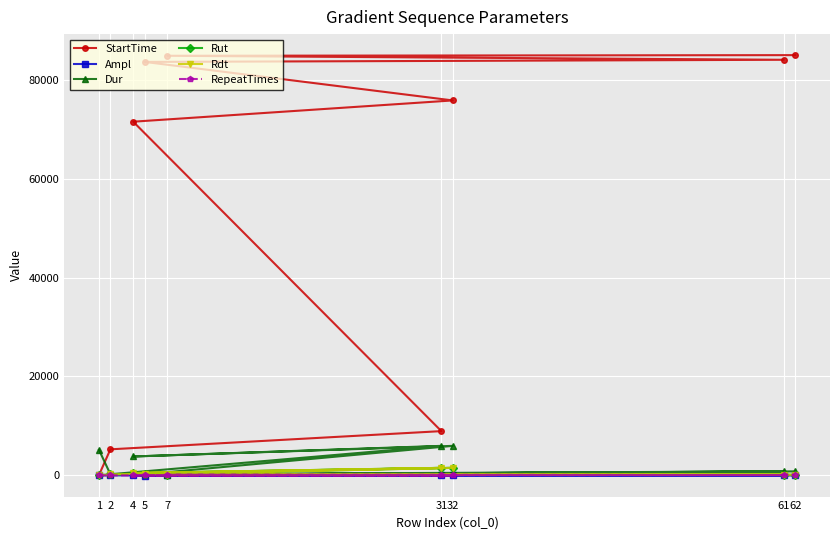

True or false: Ampl has more than 0 points higher than both neighbors.

True